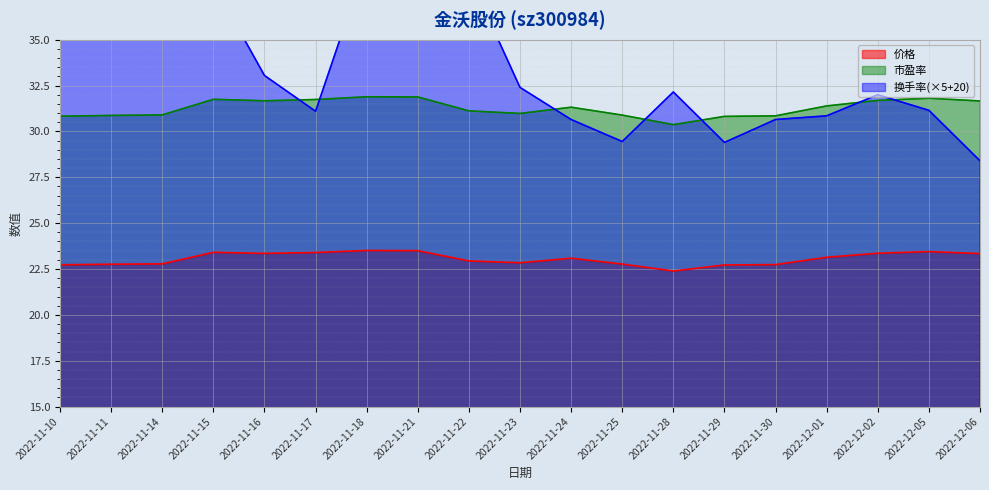

Which series changed the most between 2022-11-17 and 2022-11-21?

换手率